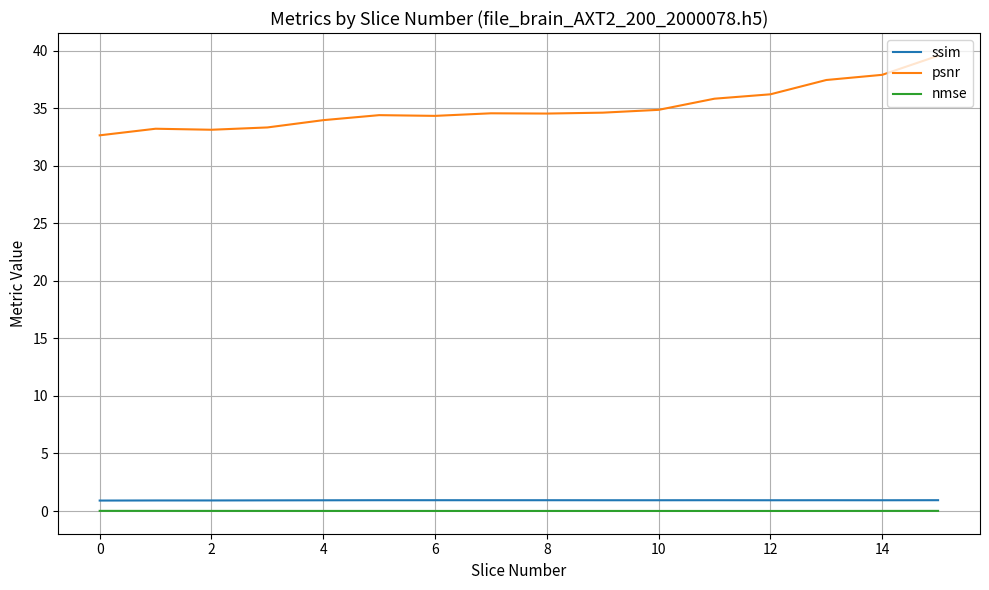

Which series has the largest total across all categories?

psnr